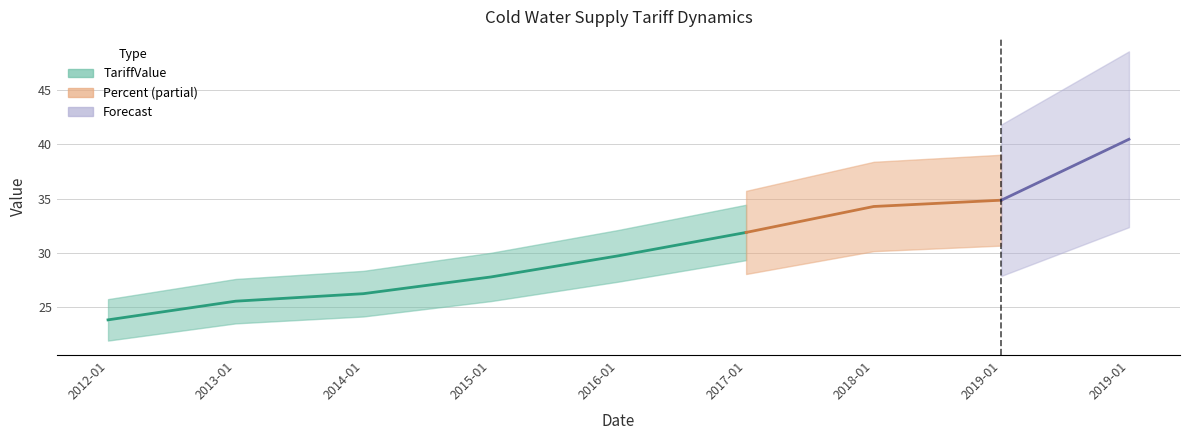

True or false: Percent and TariffValue intersect in this chart.

False